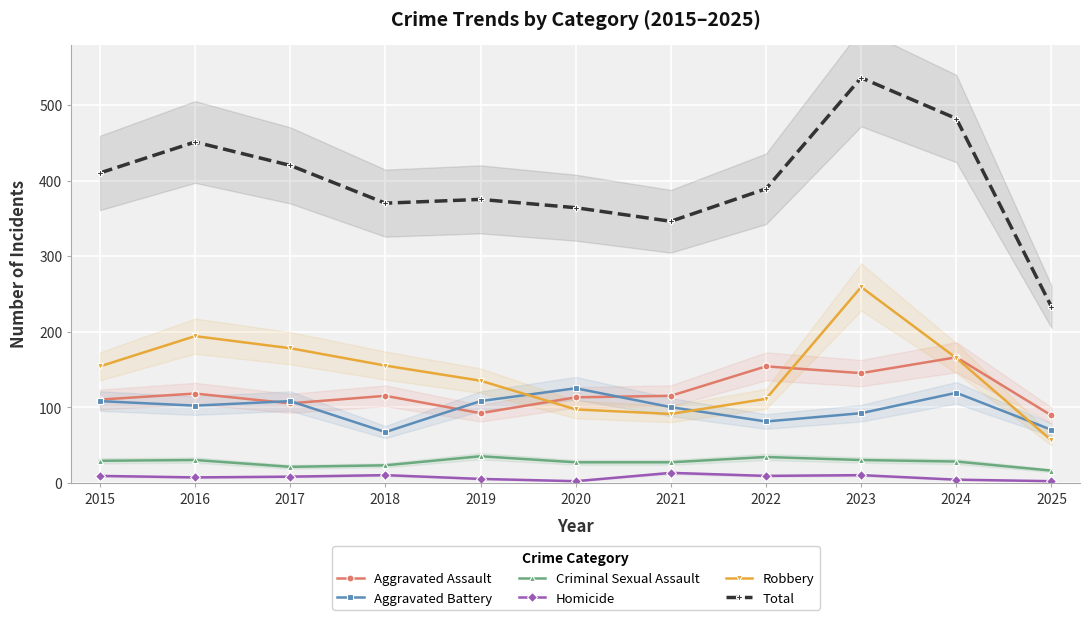

Which has a higher value, 2025 or 2017?

2017